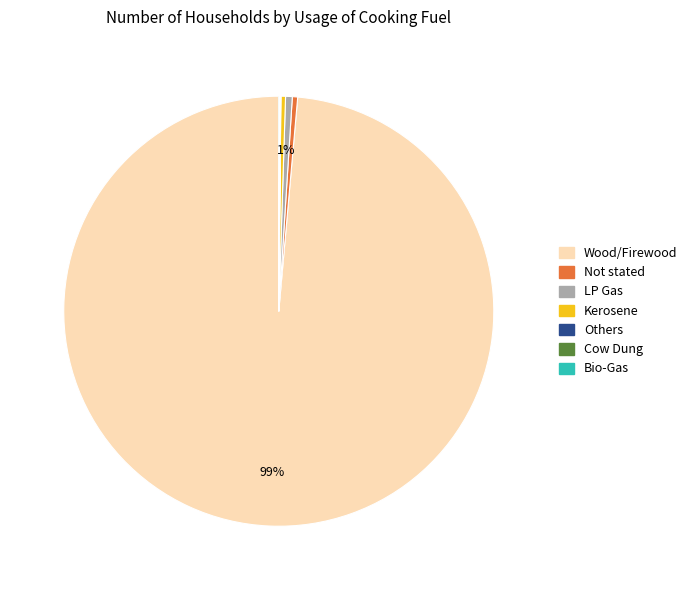

Does any single category account for the majority?

Yes